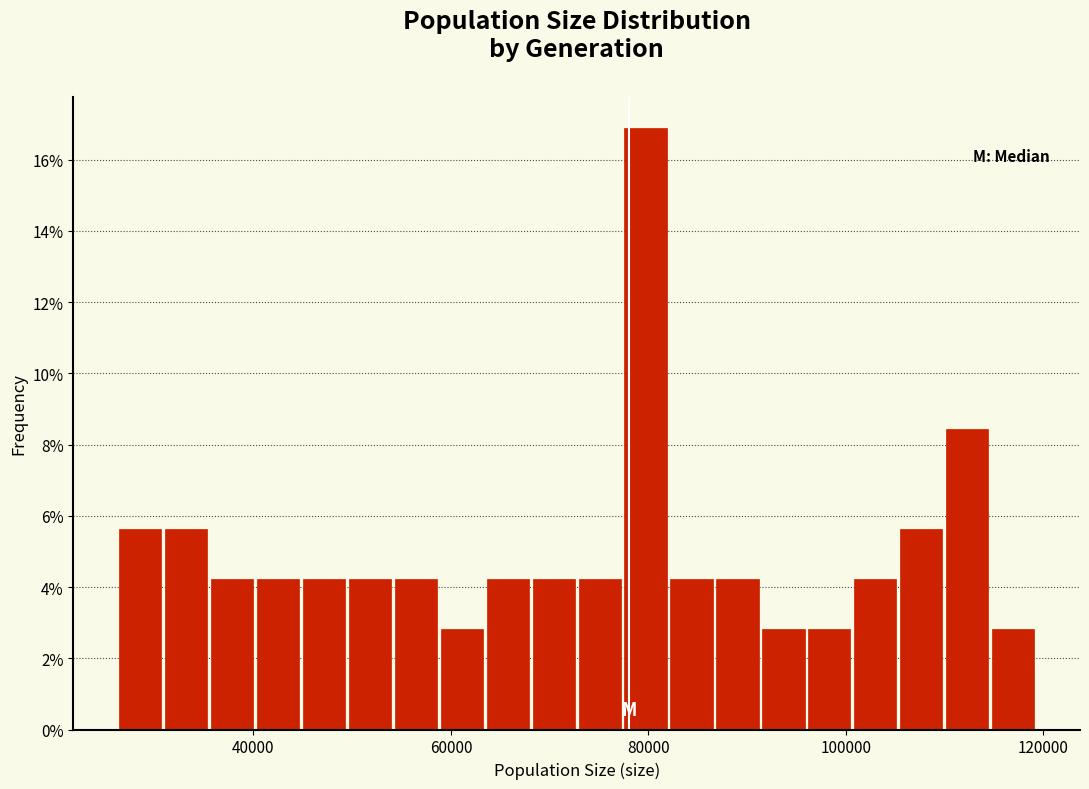

Around what value on the x-axis is the tallest bar? Give the approximate position of its centre, as read against the axis.

80000